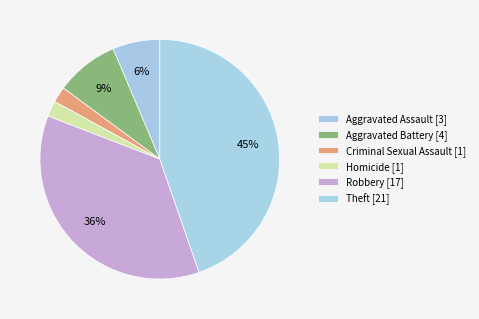

Is it true that Aggravated Battery is 1% of the pie?

False